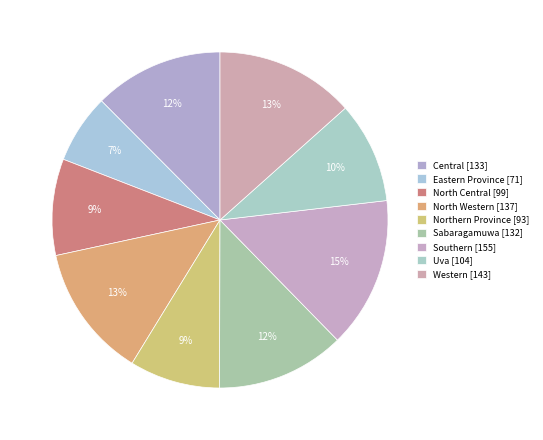

To the nearest percent, what portion does Uva represent?

10%